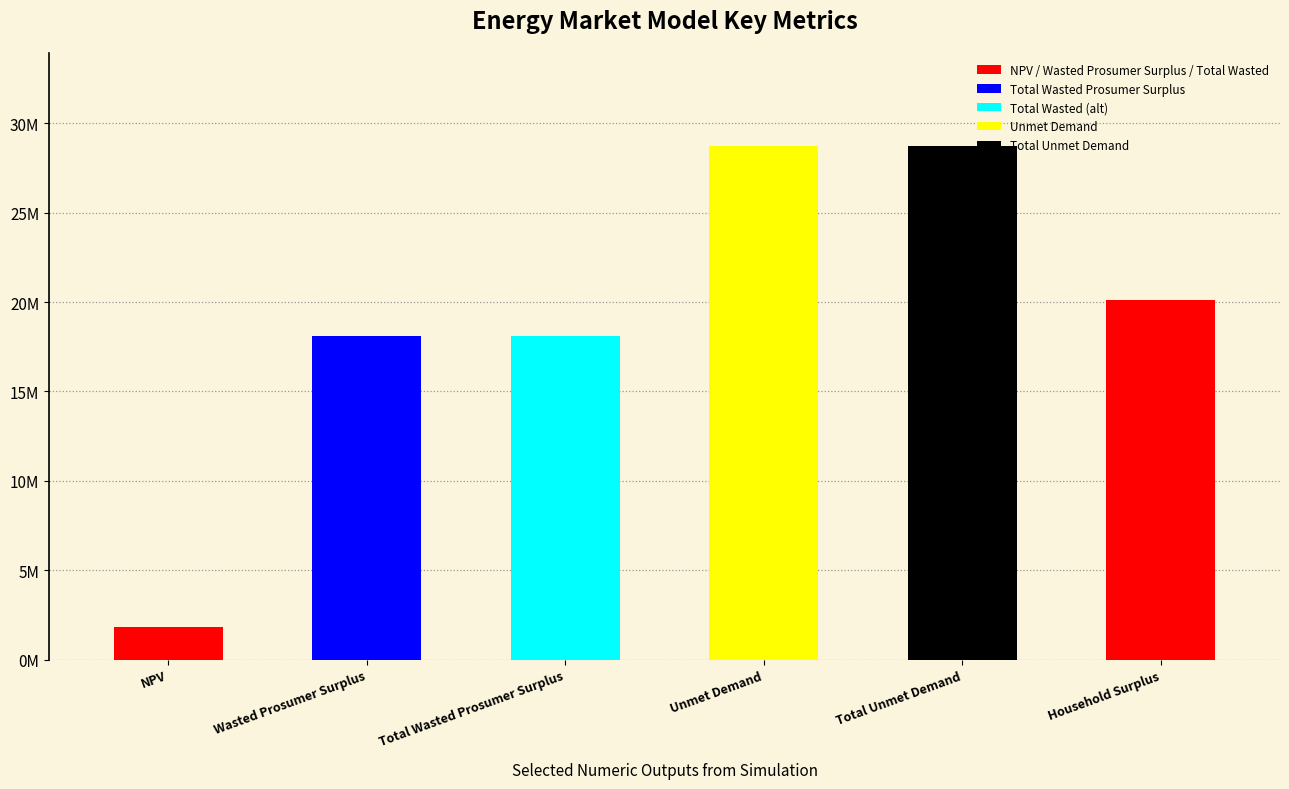

What is the label of the 2nd bar from the left?

Wasted Prosumer Surplus